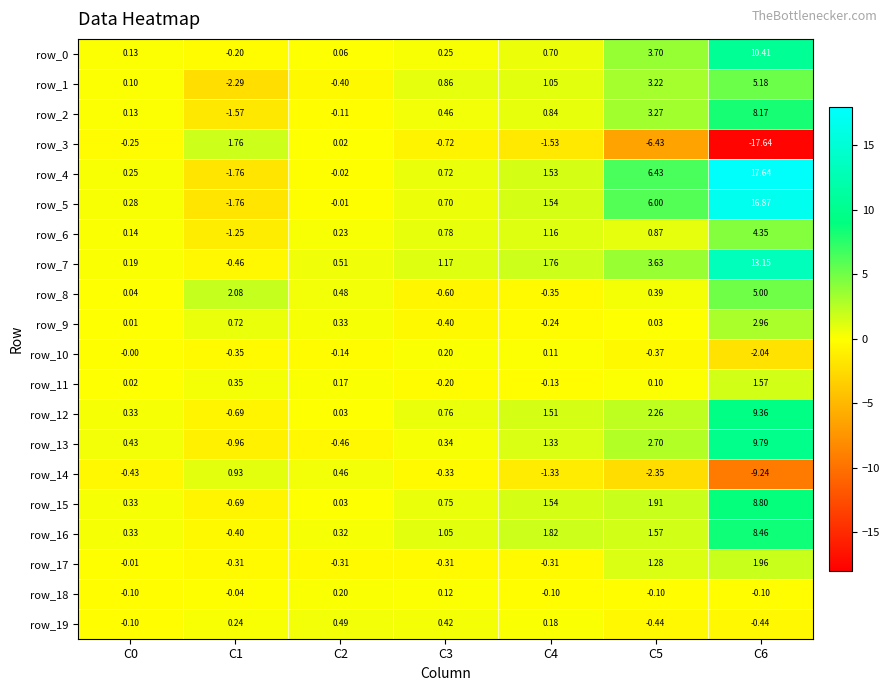

What is the difference between the maximum and minimum values in the row_15 series?

9.5